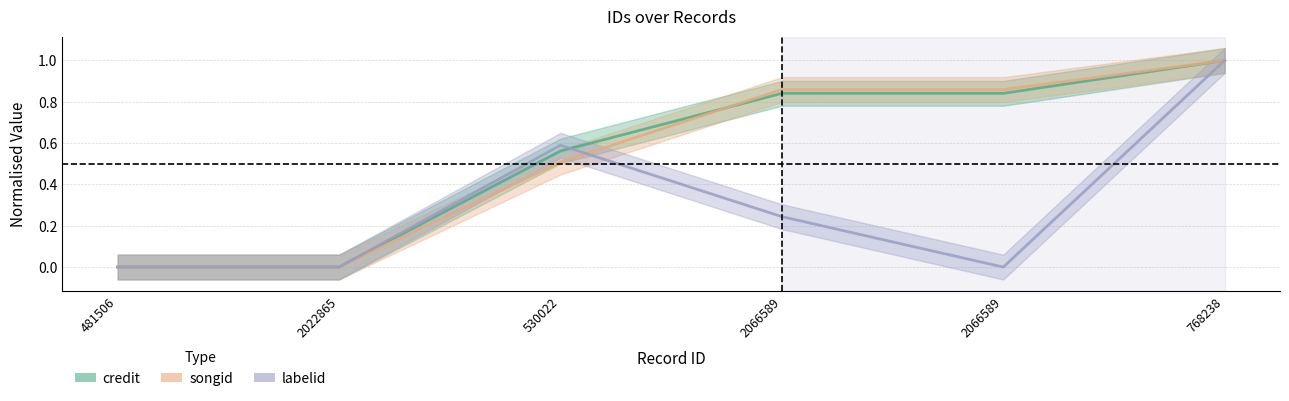

How many times do songid and labelid cross each other?

1